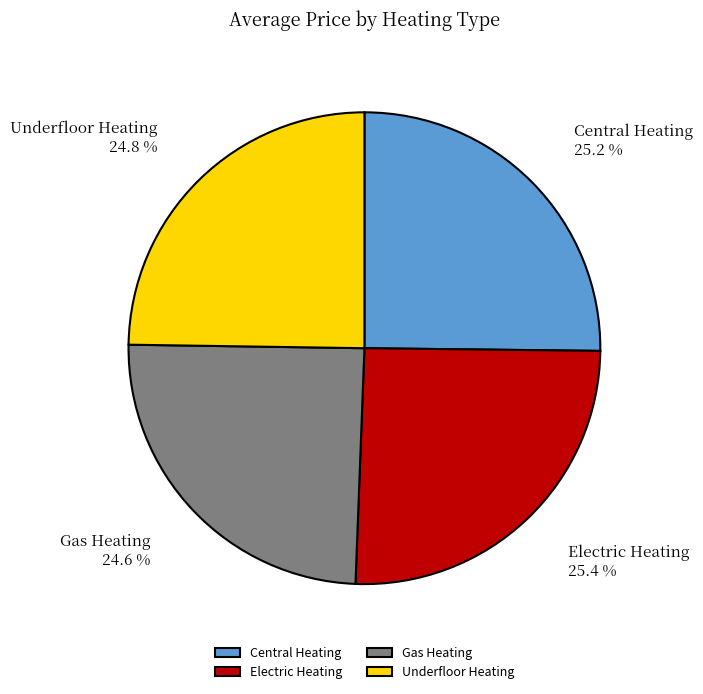

How many slices are in this pie chart?

4